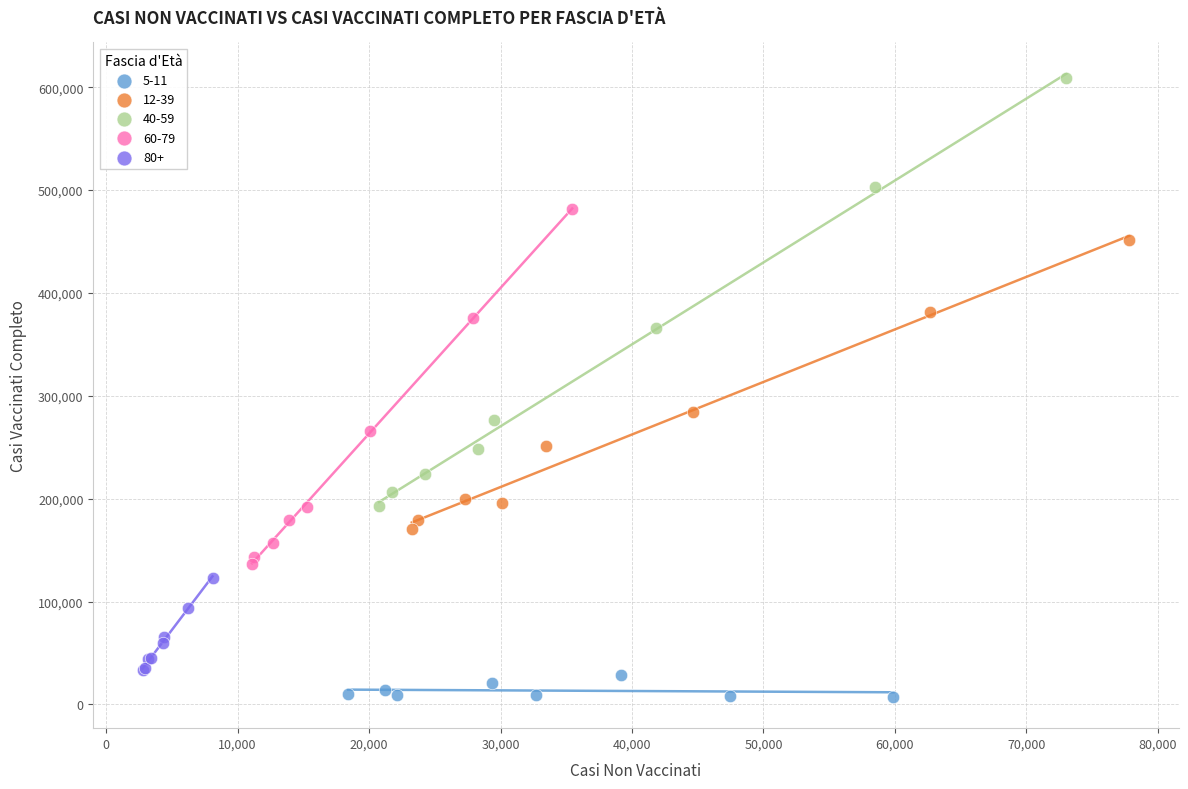

Which series contains the highest Y value?

40-59